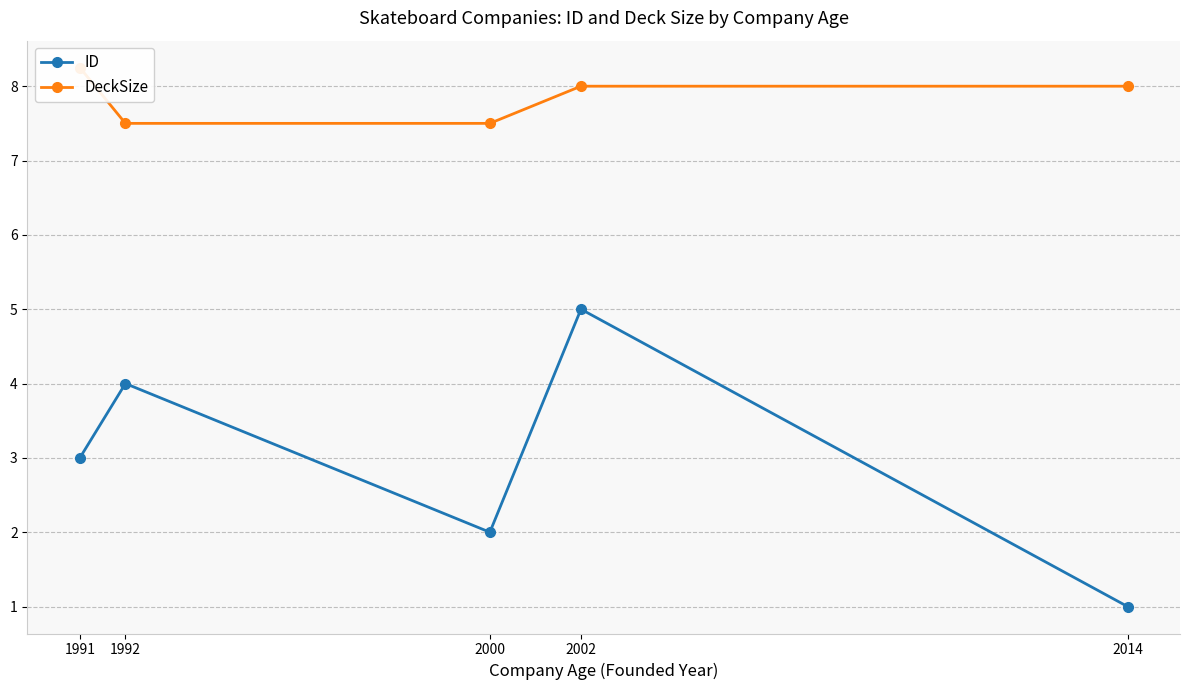

Which series has the widest spread of values?

ID